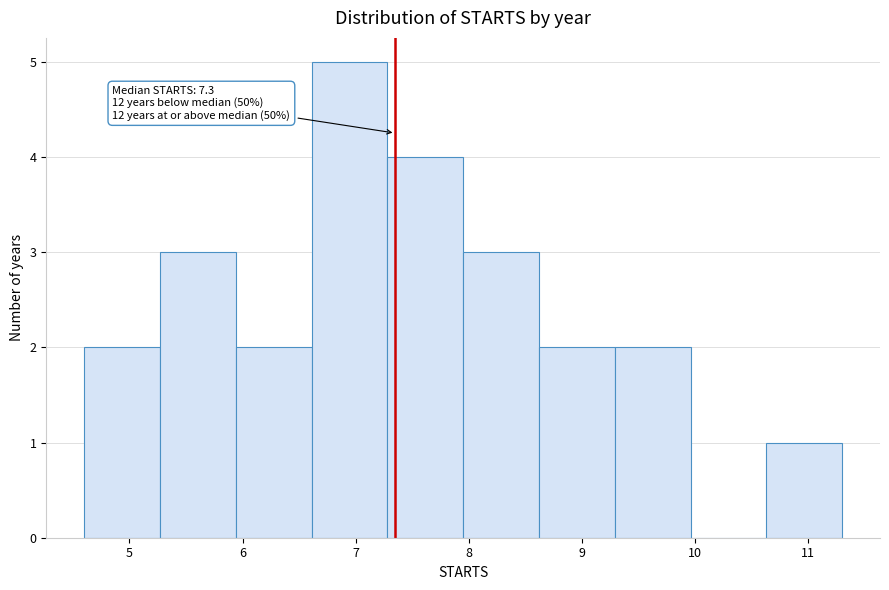

Over which range of the x-axis is the bar tallest?

6.61 to 7.28